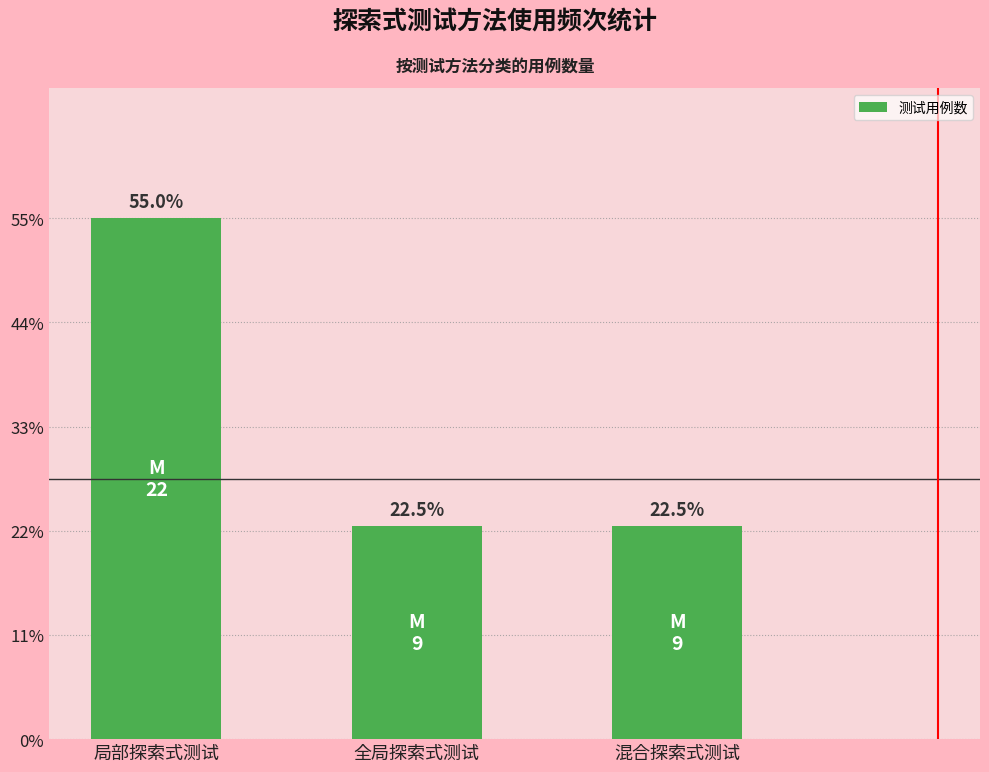

Reading left to right, transcribe all the data shown in this chart.

局部探索式测试=22	全局探索式测试=9	混合探索式测试=9